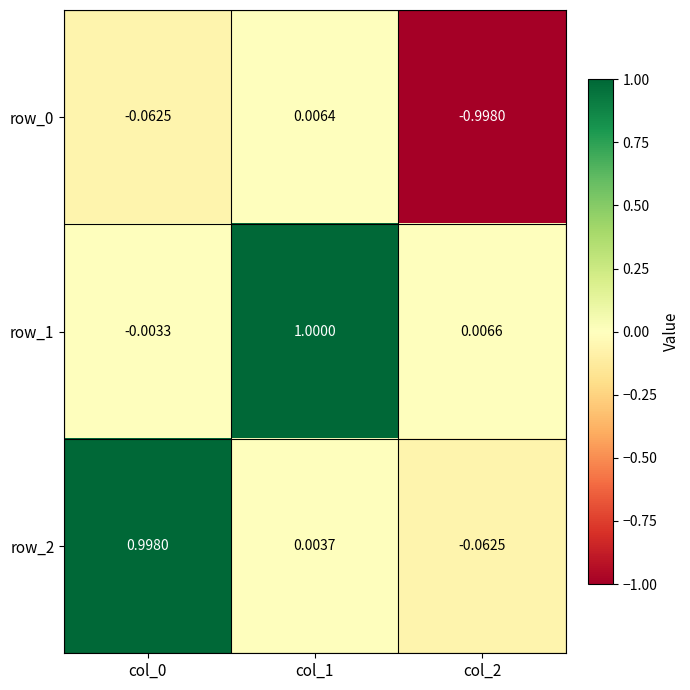

What is the minimum value for row_0?

-1.0